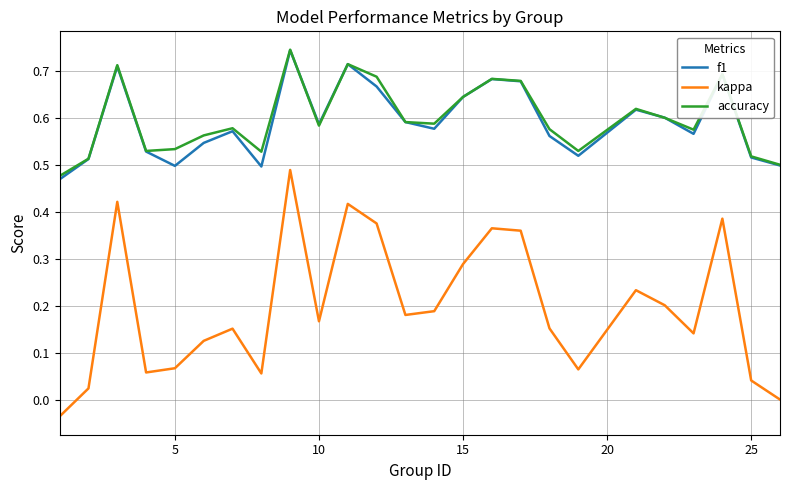

Which series has the largest range (max minus min)?

kappa